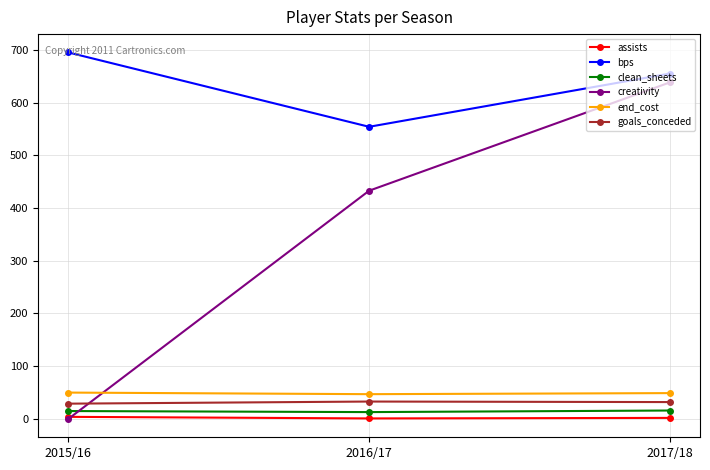

What position from the right is 2017/18?

1